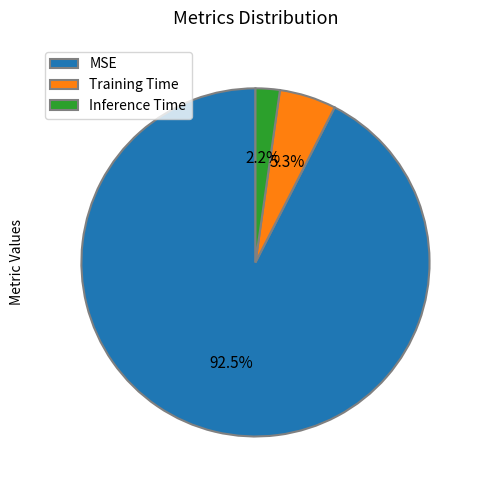

Which slice is the largest?

MSE